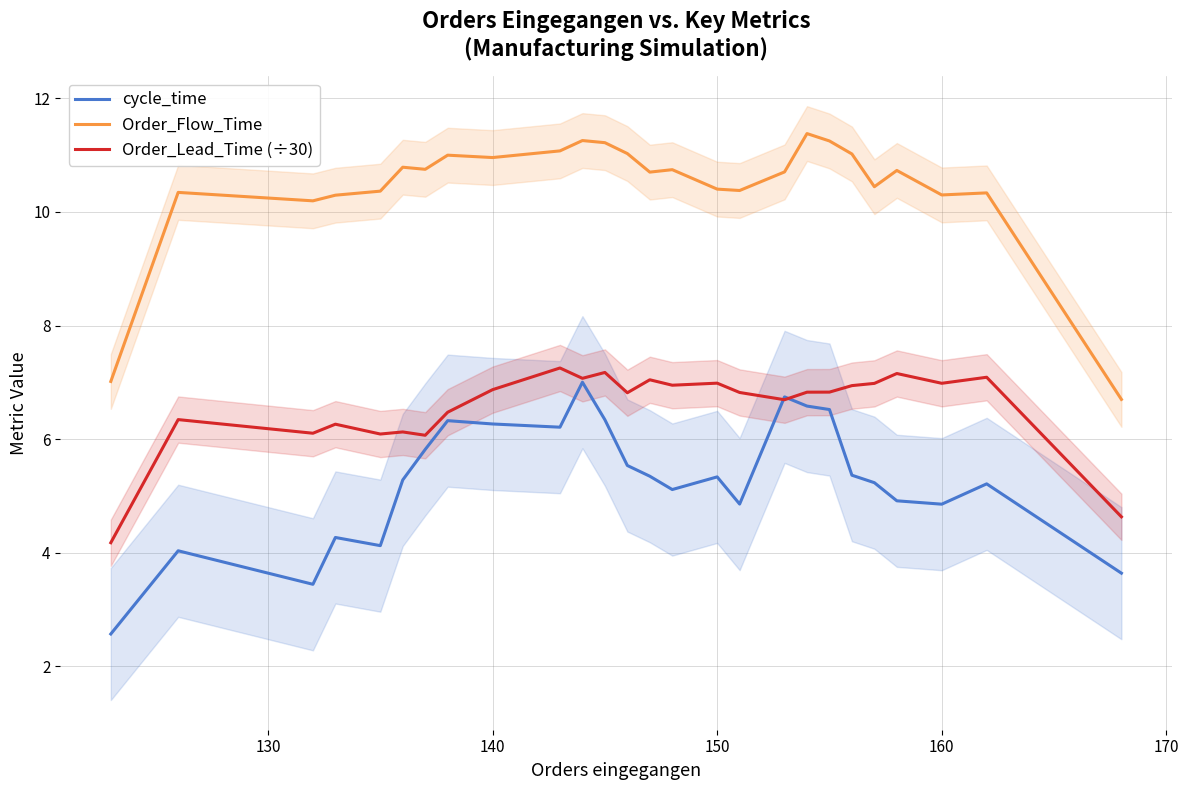

What is the minimum value for Order_Flow_Time?

6.7